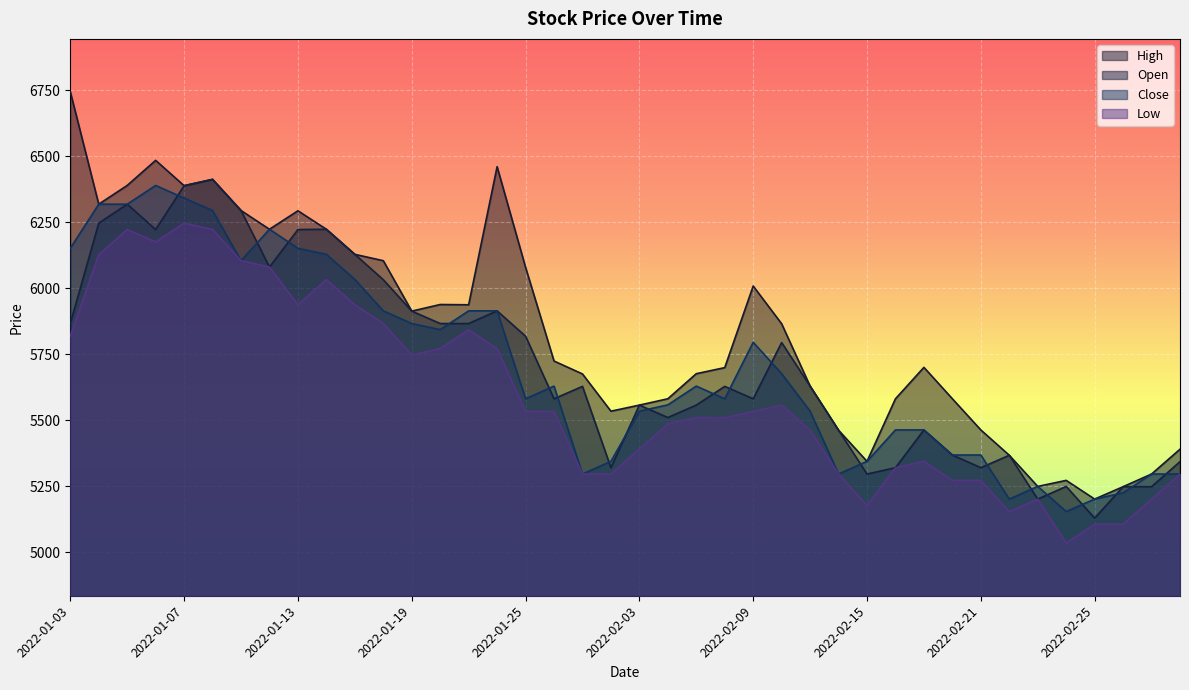

Which series changed the most between 2022-01-07 and 2022-03-03?

Open